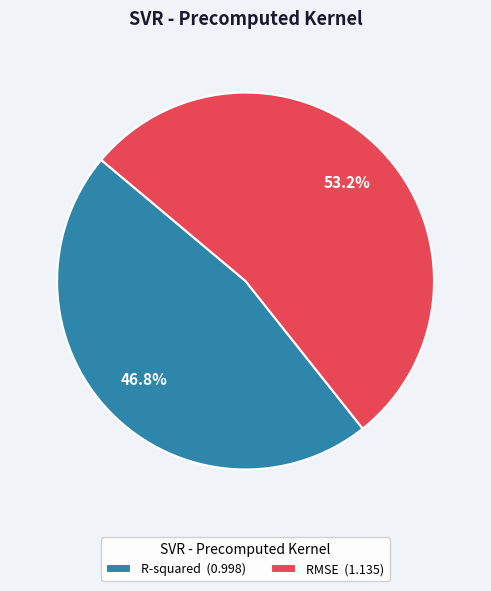

Which slice represents more than half of the pie?

RMSE